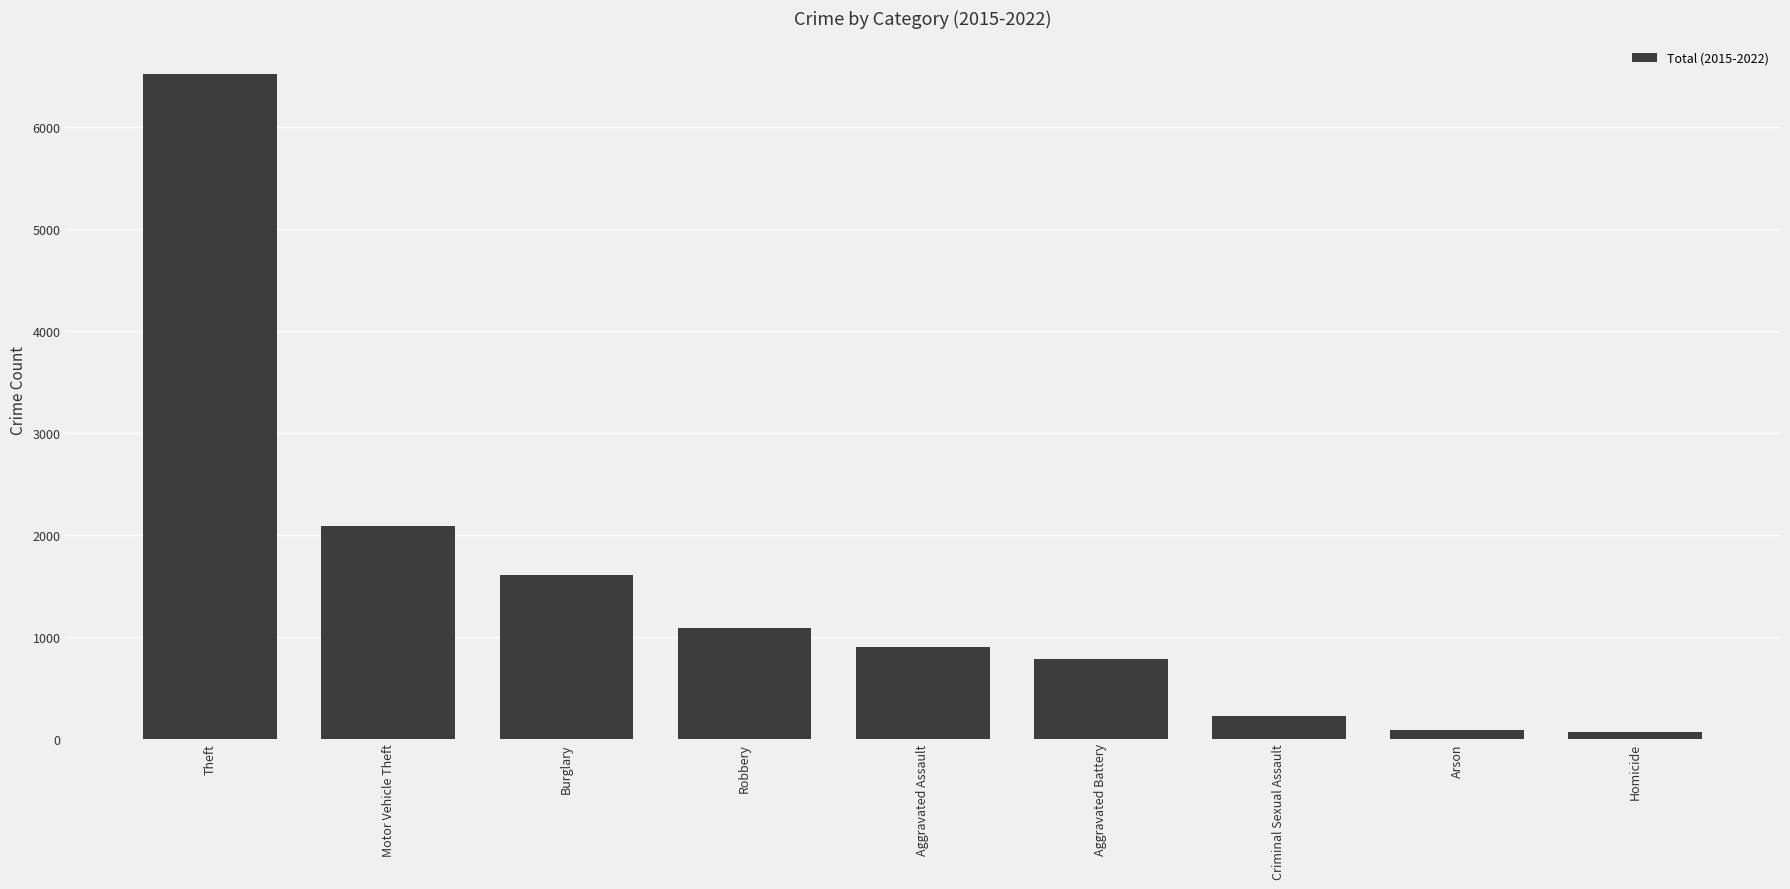

Is it true that the value at Robbery is 1089?

True